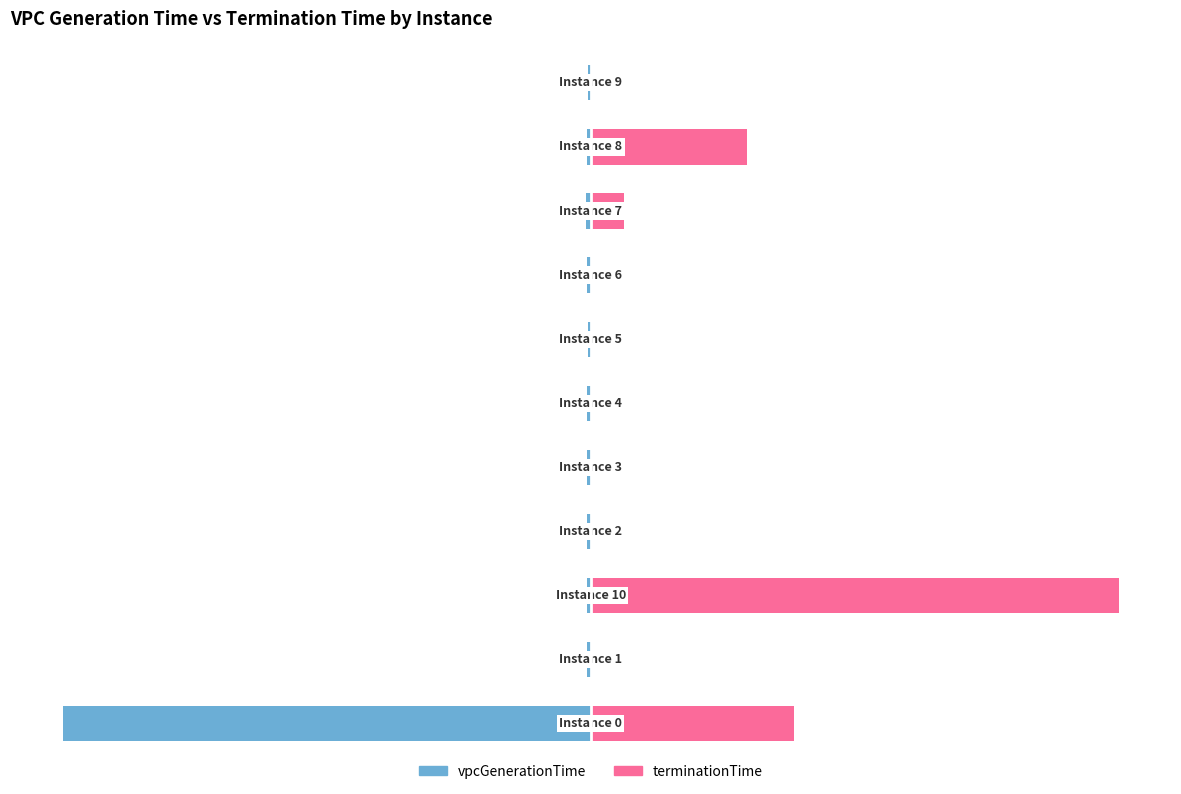

Rank the series at 4 from lowest to highest value.

vpcGenerationTime, terminationTime